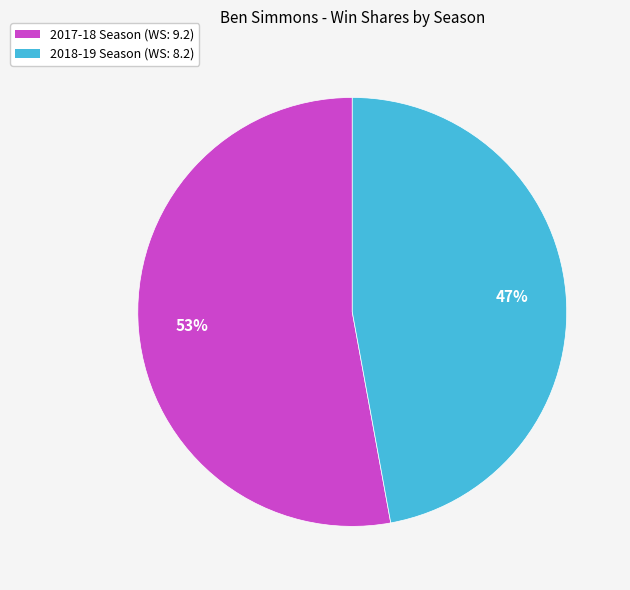

To the nearest percent, what is the difference between the largest and smallest slice percentages?

6%